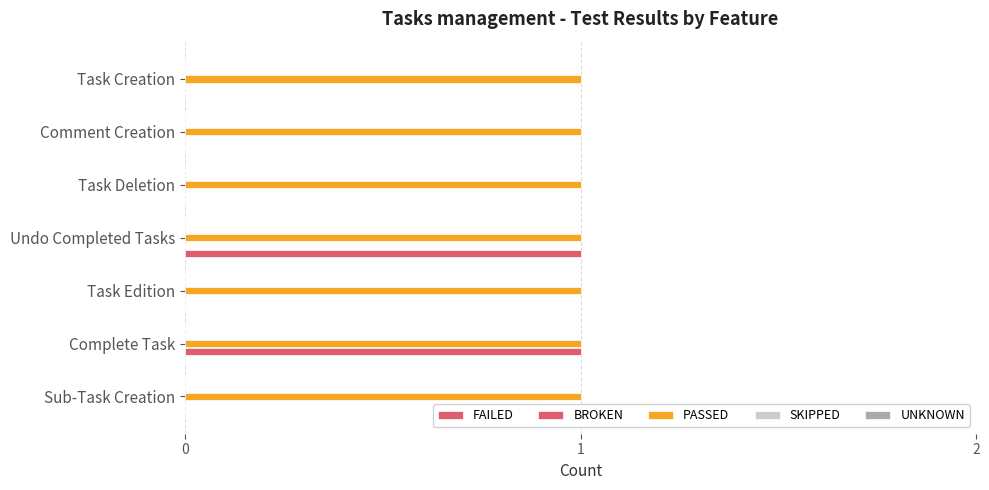

How many distinct data groups are displayed?

3